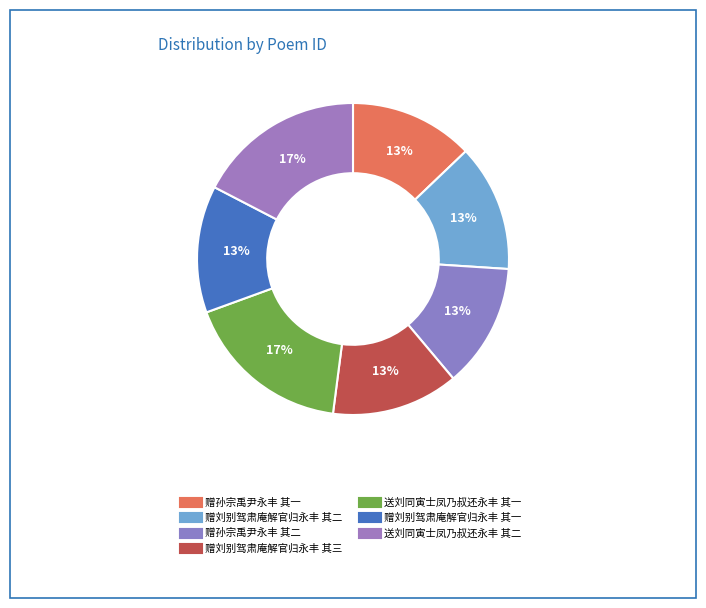

Rank the categories by value from lowest to highest.

赠孙宗禹尹永丰 其一, 赠孙宗禹尹永丰 其二, 赠刘别驾肃庵解官归永丰 其一, 赠刘别驾肃庵解官归永丰 其二, 赠刘别驾肃庵解官归永丰 其三, 送刘同寅士凤乃叔还永丰 其一, 送刘同寅士凤乃叔还永丰 其二